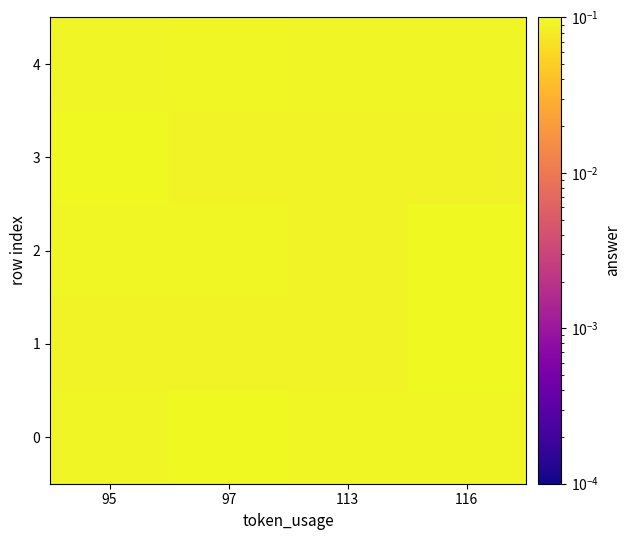

What is the maximum value shown in the chart?

0.1